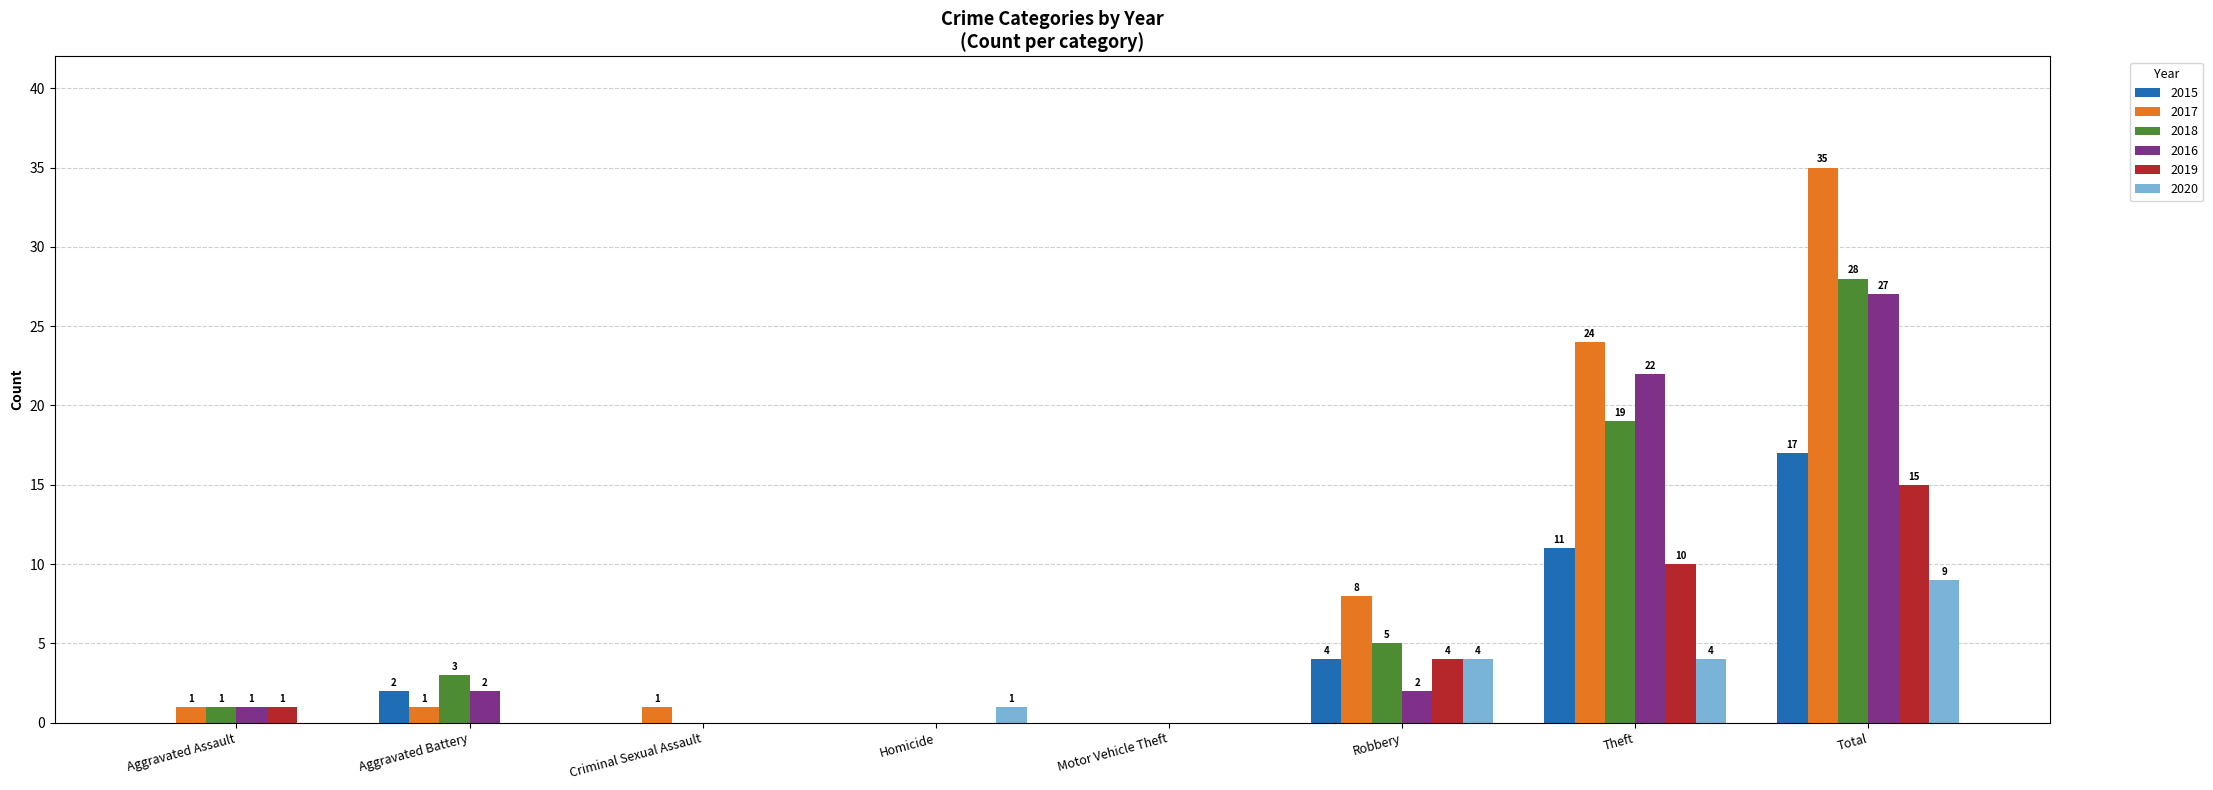

Is the value of 2018 at Homicide greater than the value of 2019 at Aggravated Assault?

No